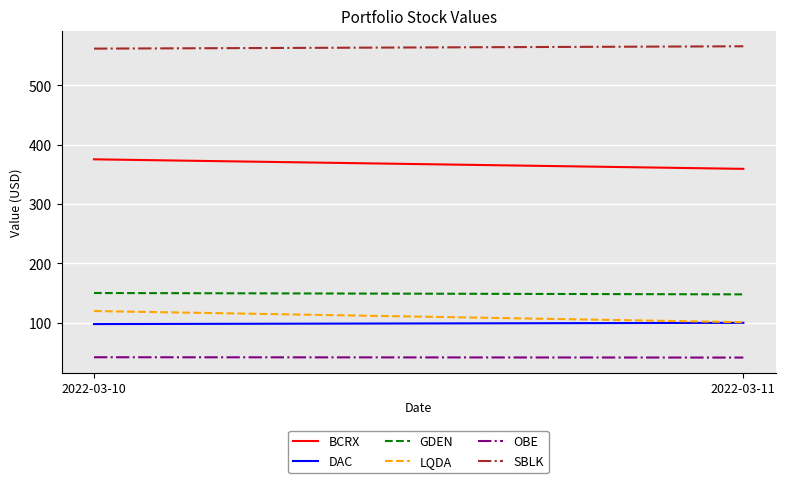

Is the value of GDEN at 2022-03-10 greater than the value of DAC at 2022-03-10?

Yes